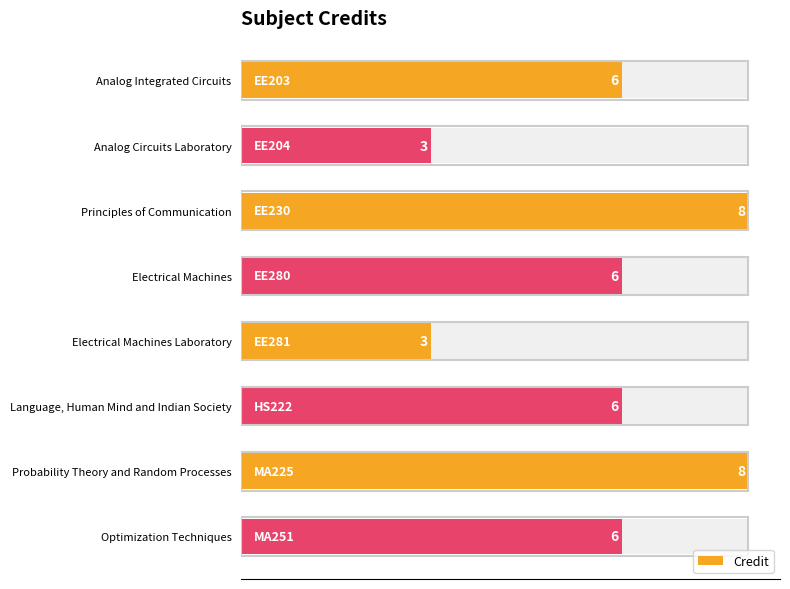

Are the bars horizontal?

Yes